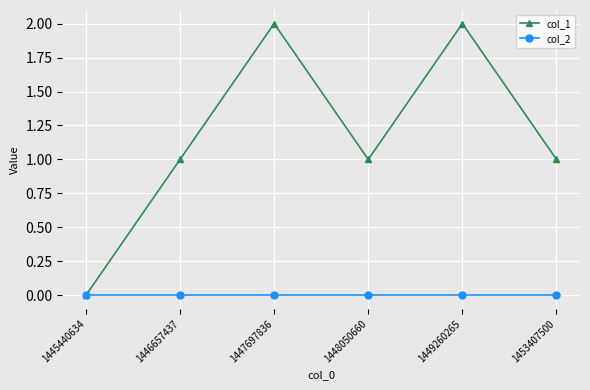

Rank the series by their maximum value, from highest to lowest.

col_1, col_2